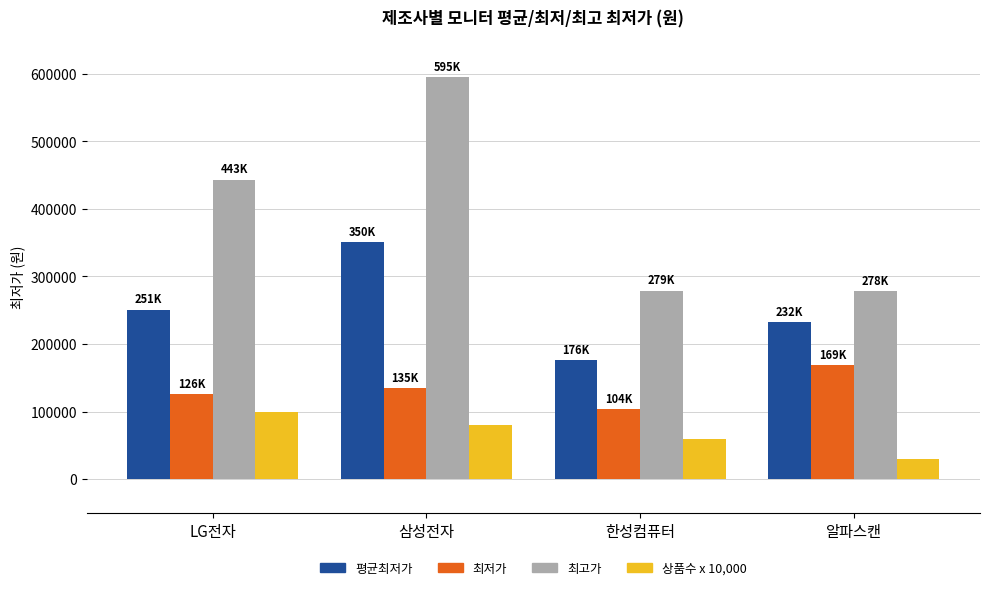

What is the spread (max minus min) of values at 한성컴퓨터?

219000